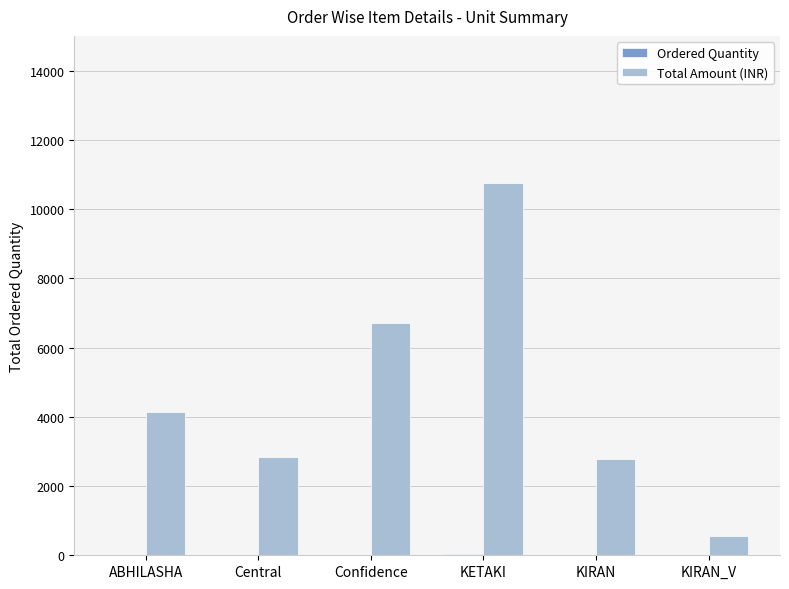

Which series changed the most between Central and KETAKI?

Total Amount (INR)